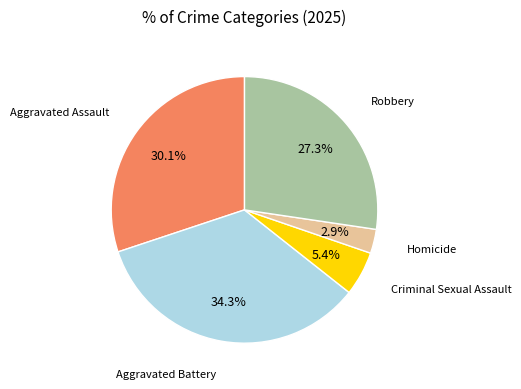

Is it true that Robbery is 27% of the pie?

True